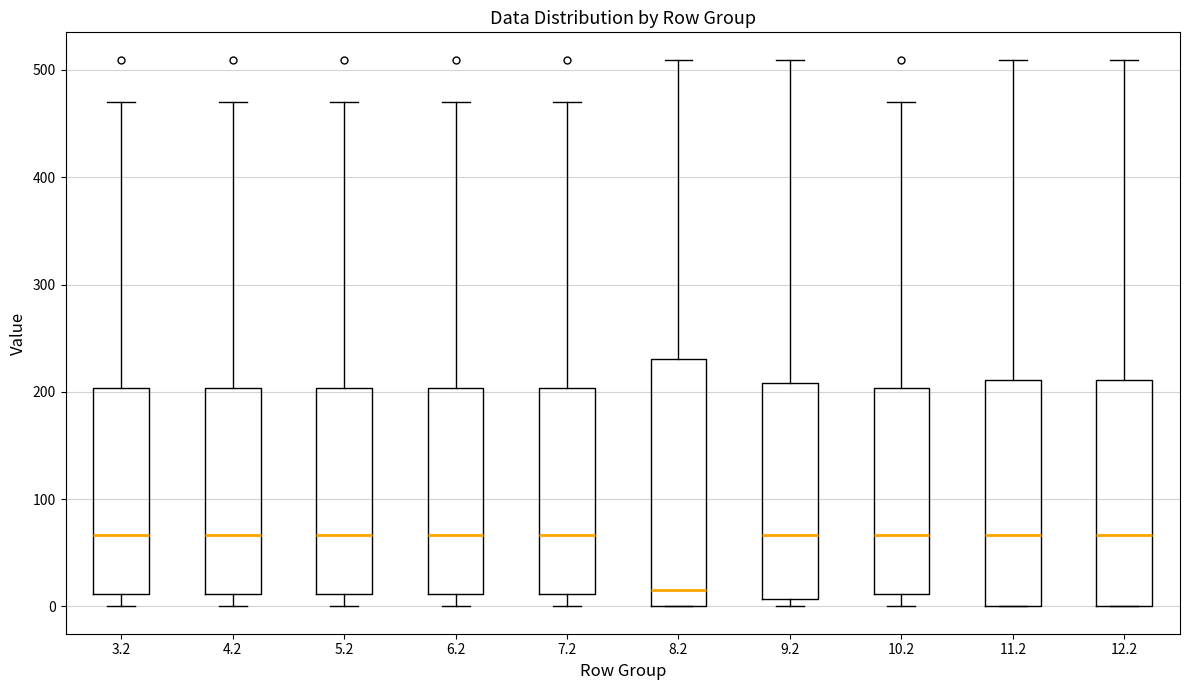

Which box has the lowest median line?

8.2